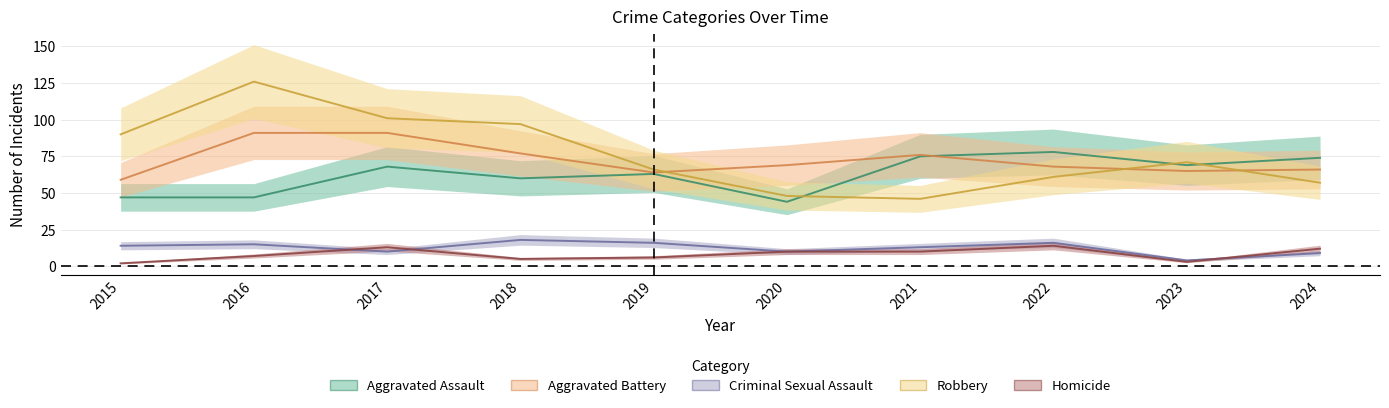

Count the number of categories in the chart.

10